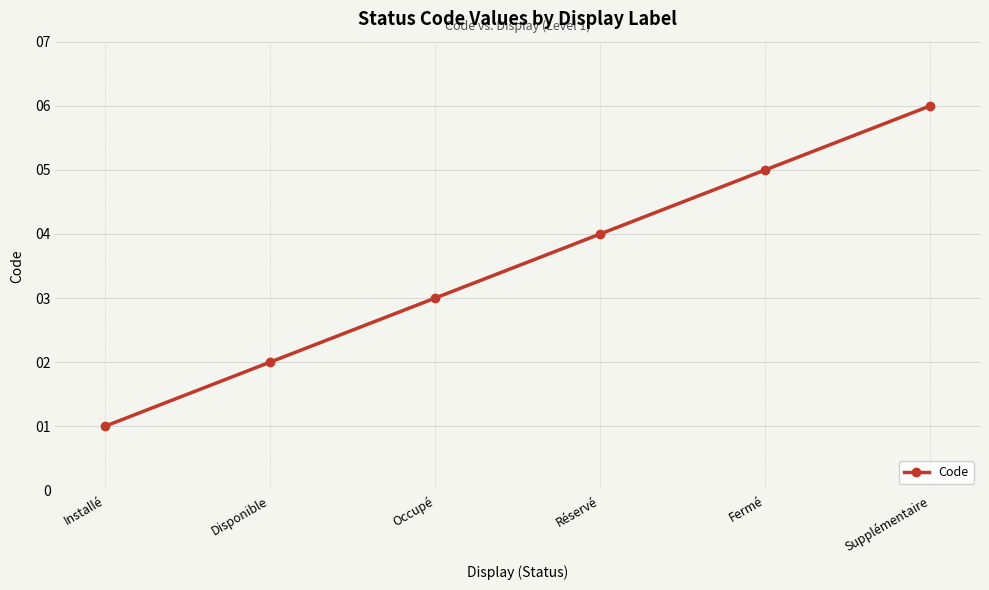

Rank the categories by value from lowest to highest.

Installé, Disponible, Occupé, Réservé, Fermé, Supplémentaire